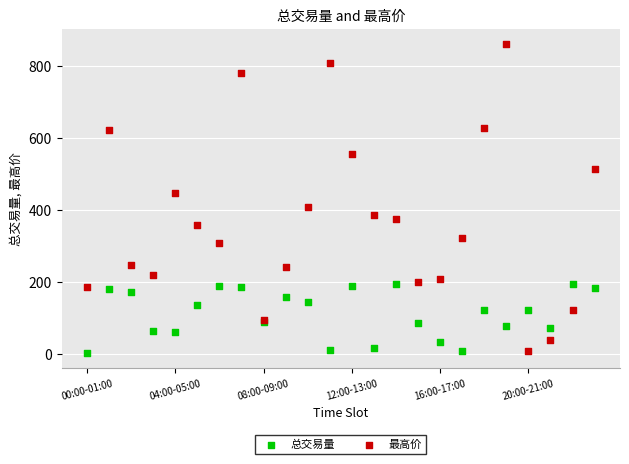

Which series has the largest Y range (max minus min)?

最高价